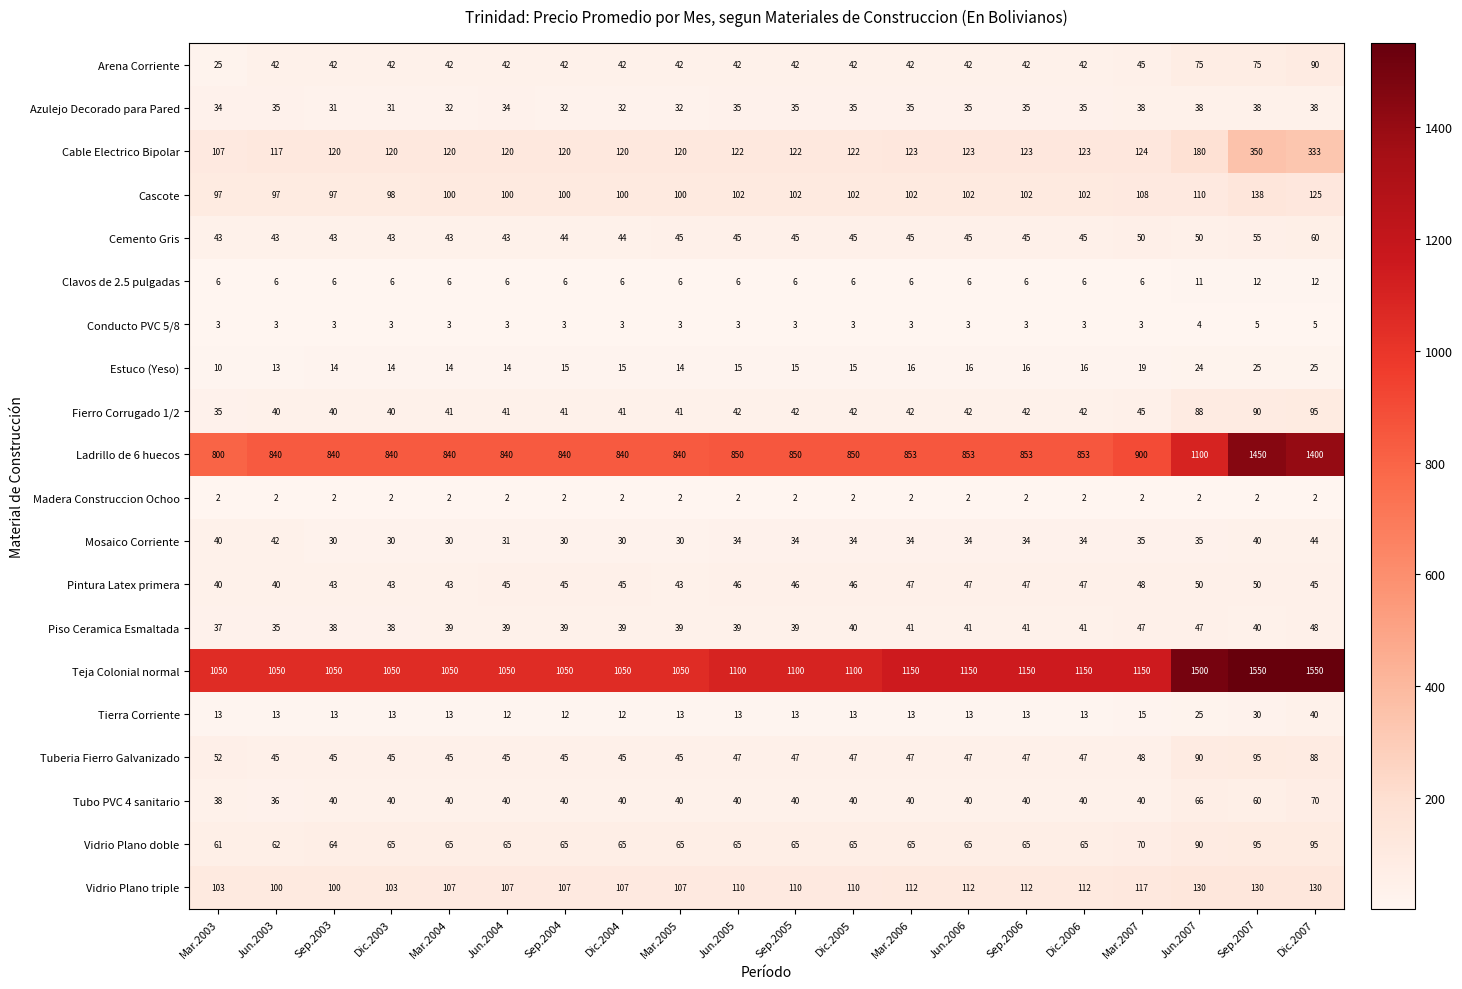

What is the spread (max minus min) of values at Sep.2004?

1048